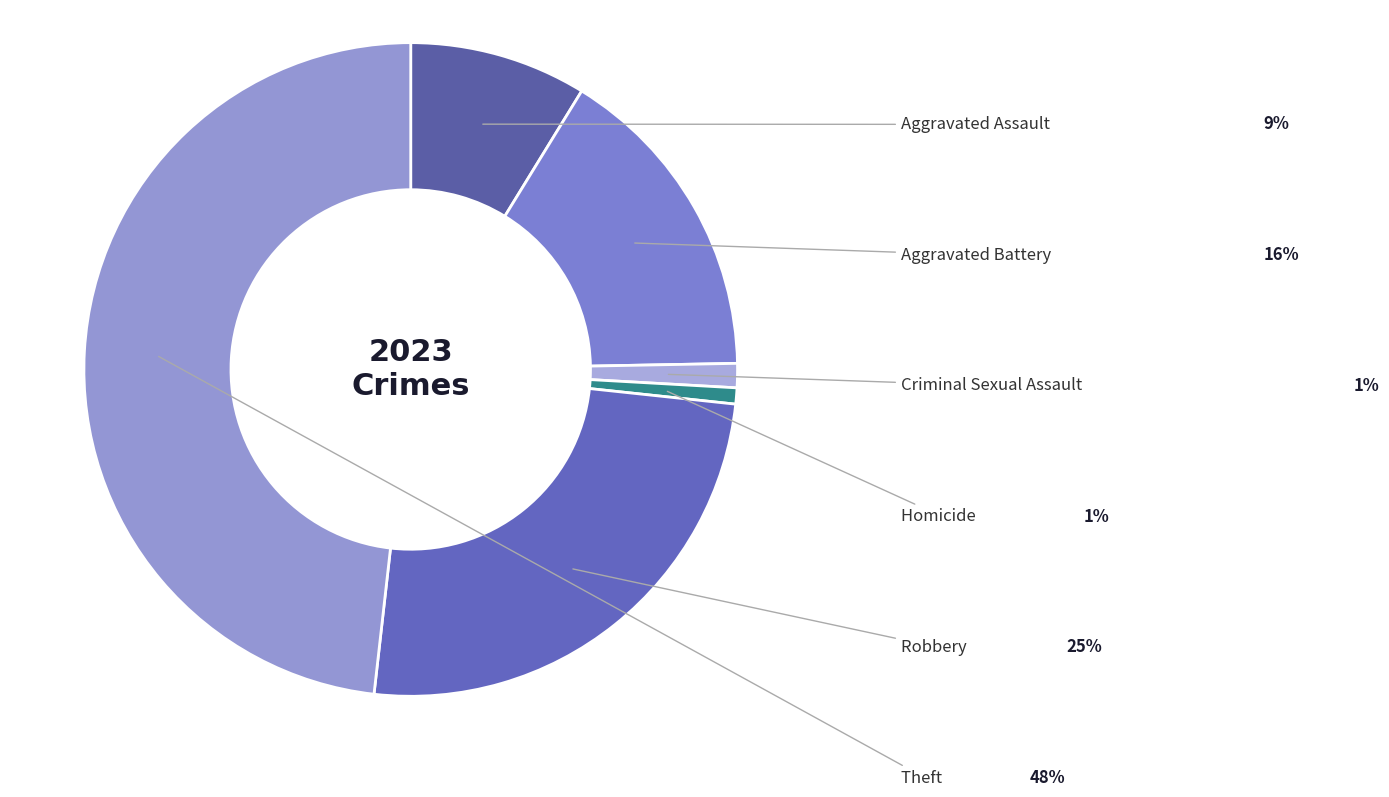

Rank the categories by value from highest to lowest.

Theft, Robbery, Aggravated Battery, Aggravated Assault, Criminal Sexual Assault, Homicide